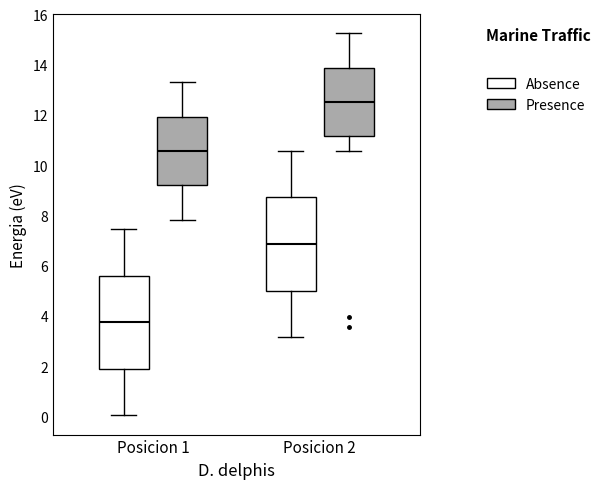

Where is the lower edge of the box for Posicion 2 (Absence) on the y-axis? The values are not printed on the chart, so give them approximately, as read against the axis.

5.0